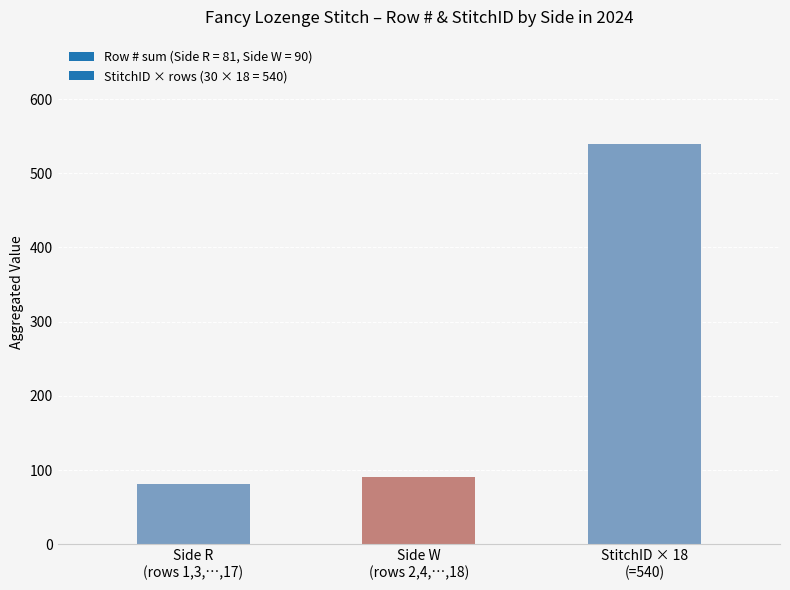

Which label corresponds to the smallest value in the chart?

Side R
(rows 1,3,…,17)